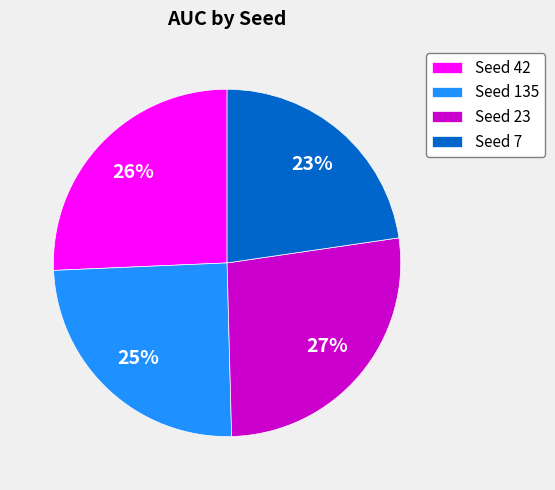

Between Seed 7 and Seed 23, which is larger?

Seed 23